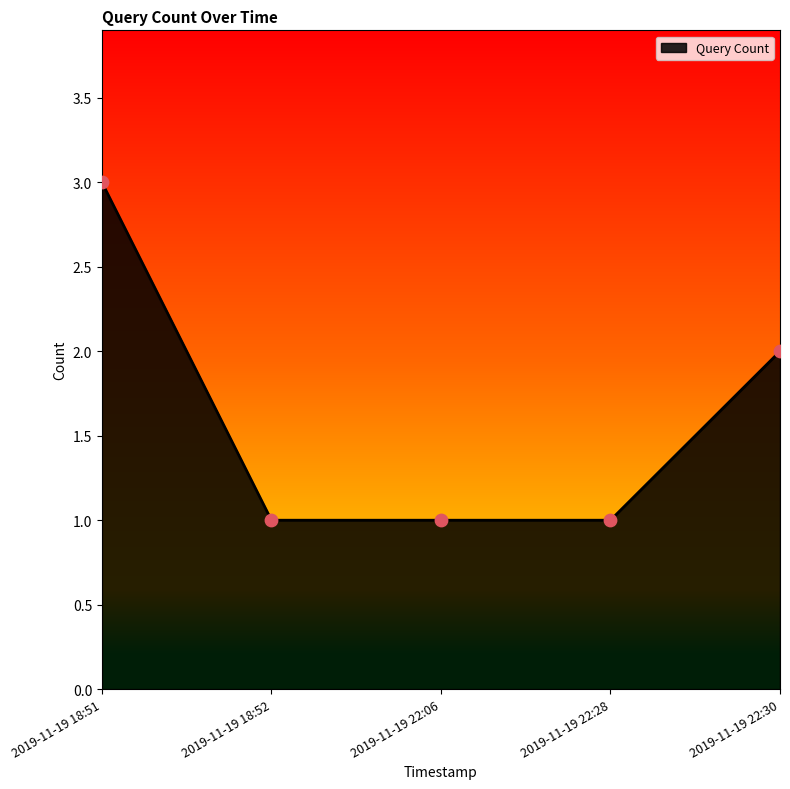

Which has a higher value, 2019-11-19 22:30 or 2019-11-19 22:06?

2019-11-19 22:30